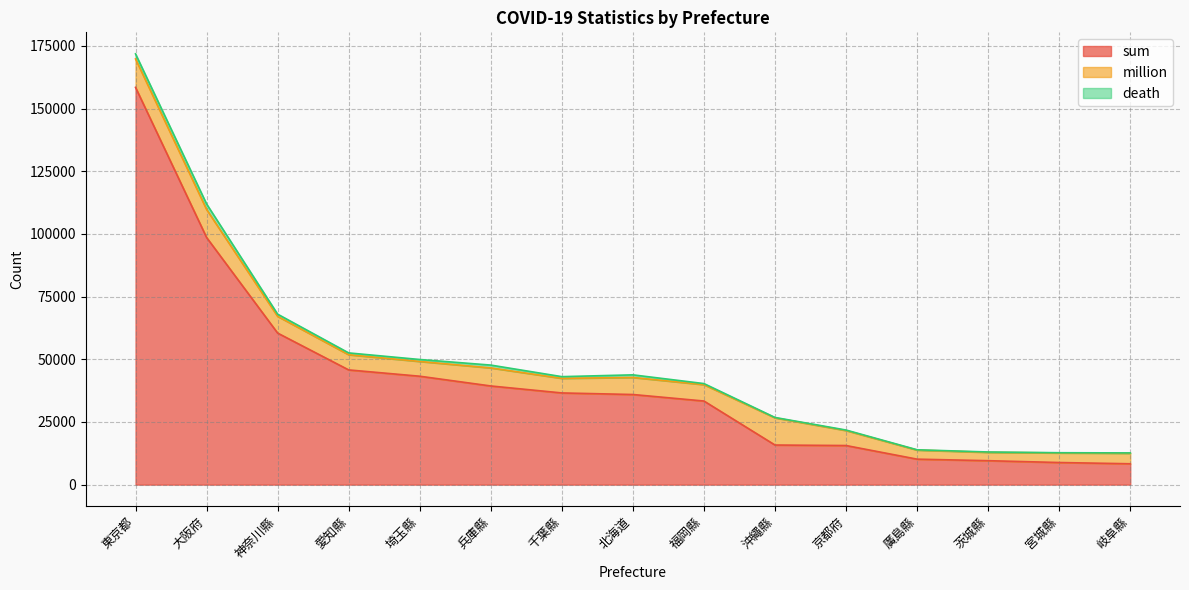

What are all the series names shown in the legend?

sum, million, death